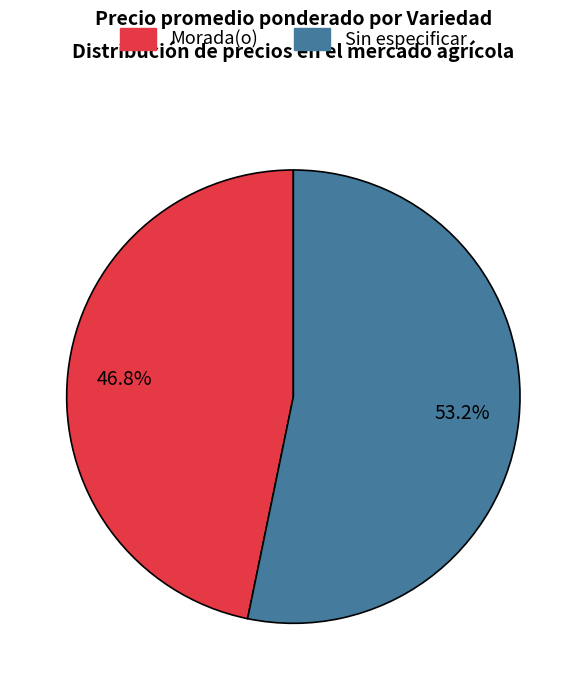

What is the ratio of the value at Sin especificar to the value at Morada(o)?

1.1